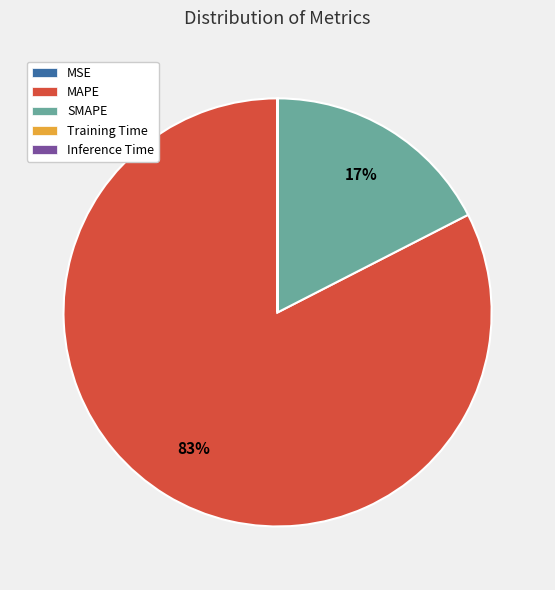

To the nearest percent, what is the average slice percentage?

20%